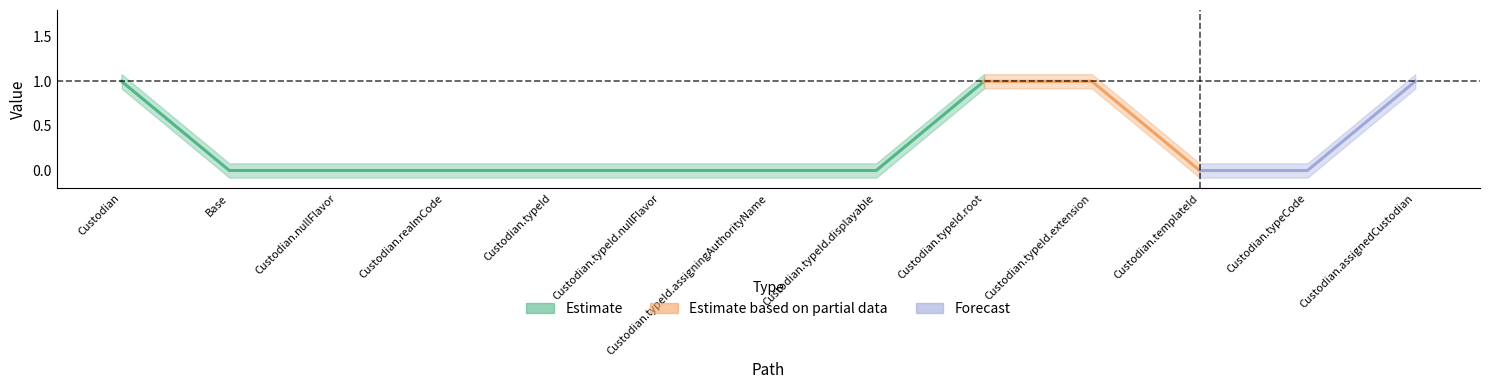

True or false: Min has more than 1 points higher than both neighbors.

False